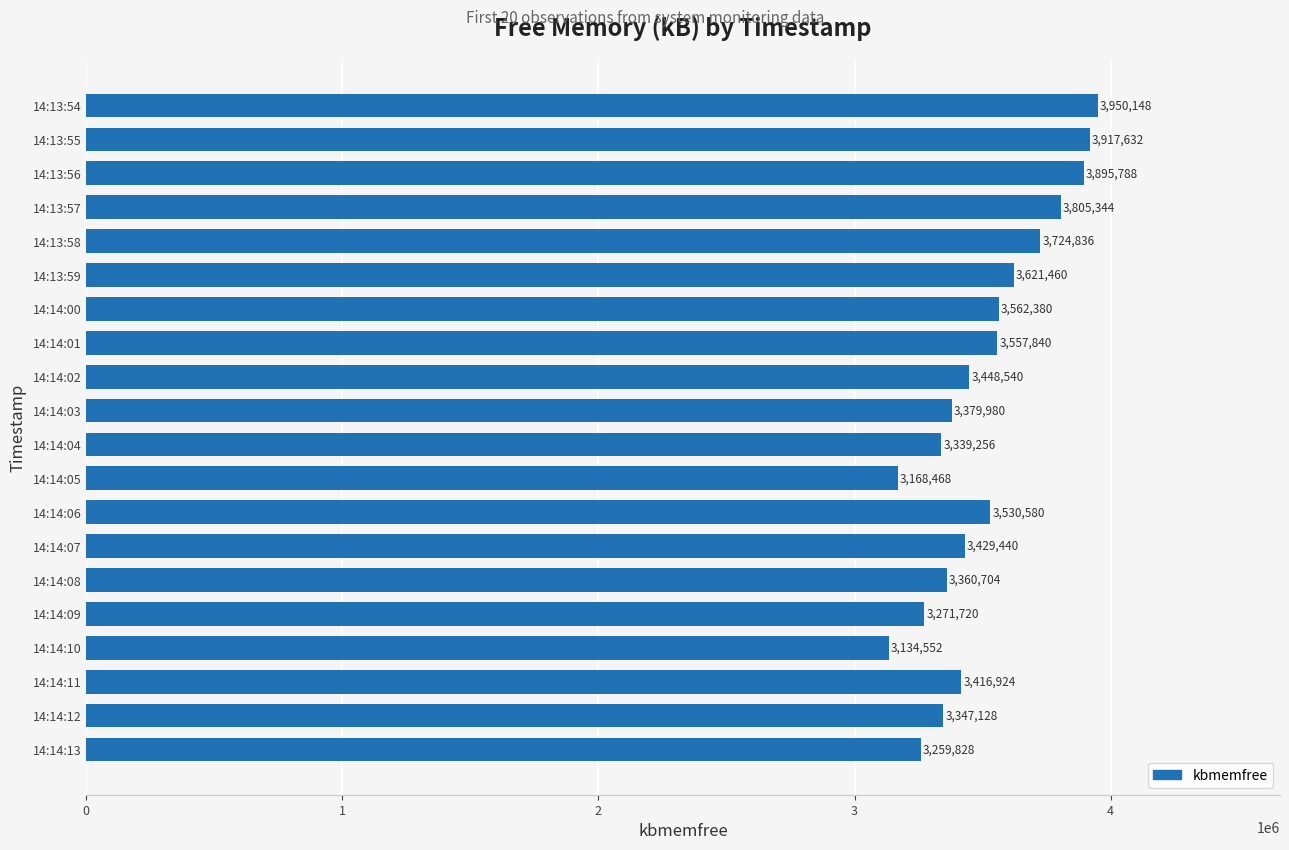

What is the greatest value displayed?

3950148